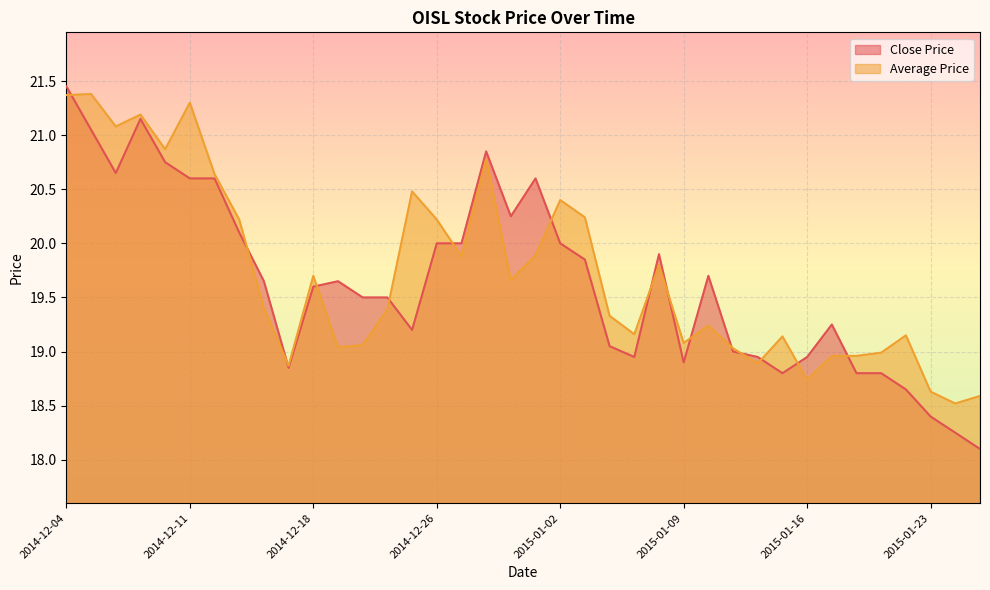

What is the sum of all values?

746.3